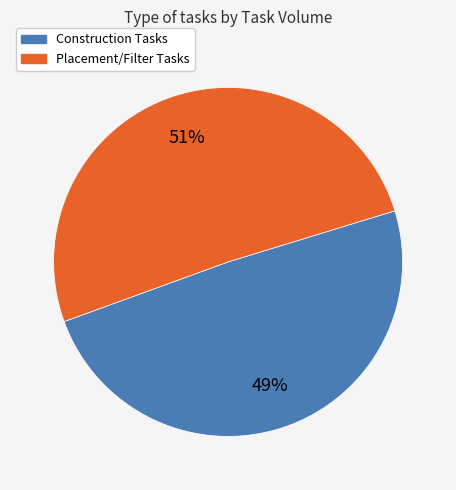

Is there a majority slice in this chart?

Yes